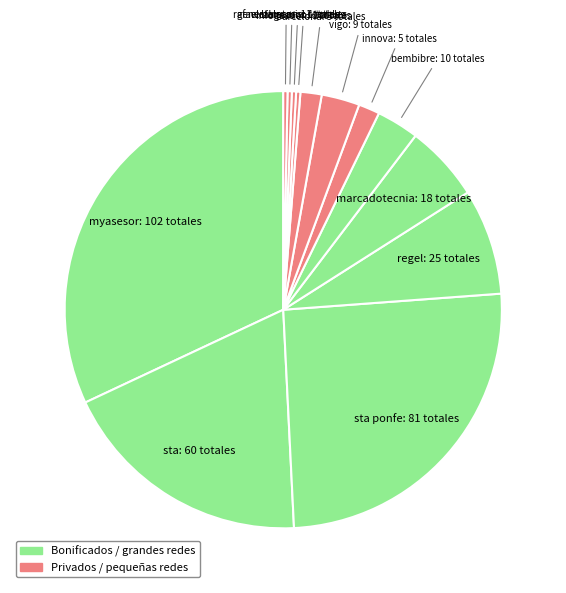

Is there any slice that represents more than half of the pie?

No